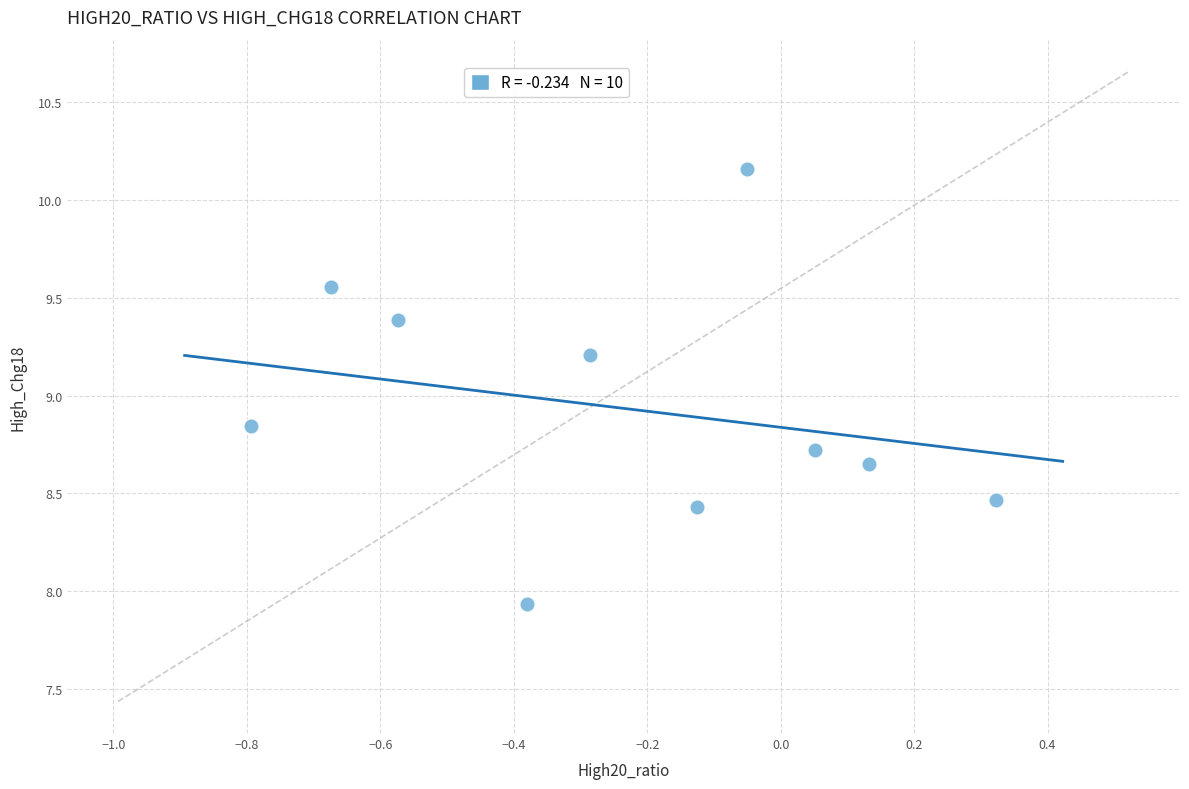

What is the range of Y values (max minus min)?

2.2